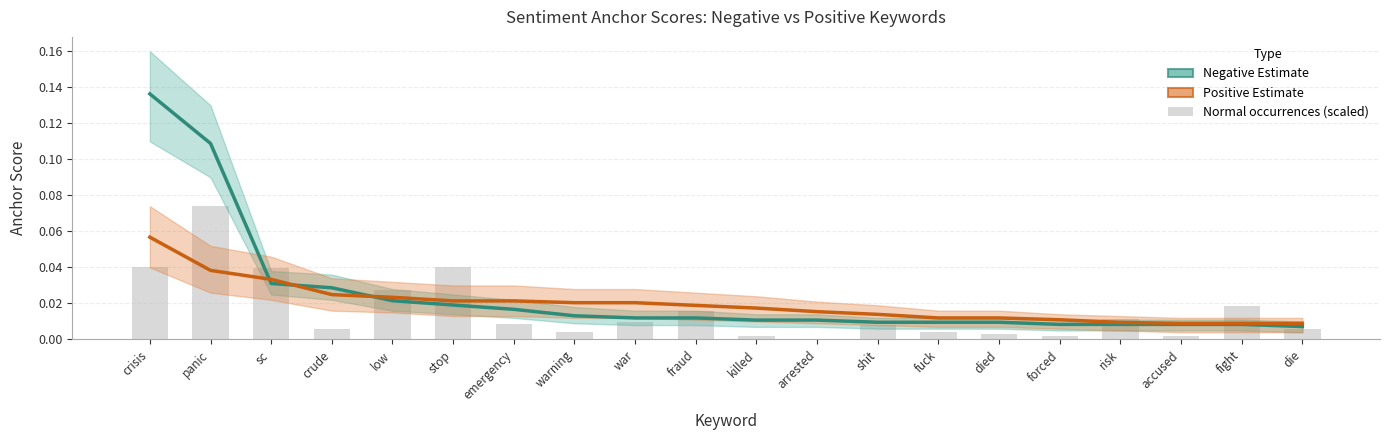

How many data points does each series have?

20